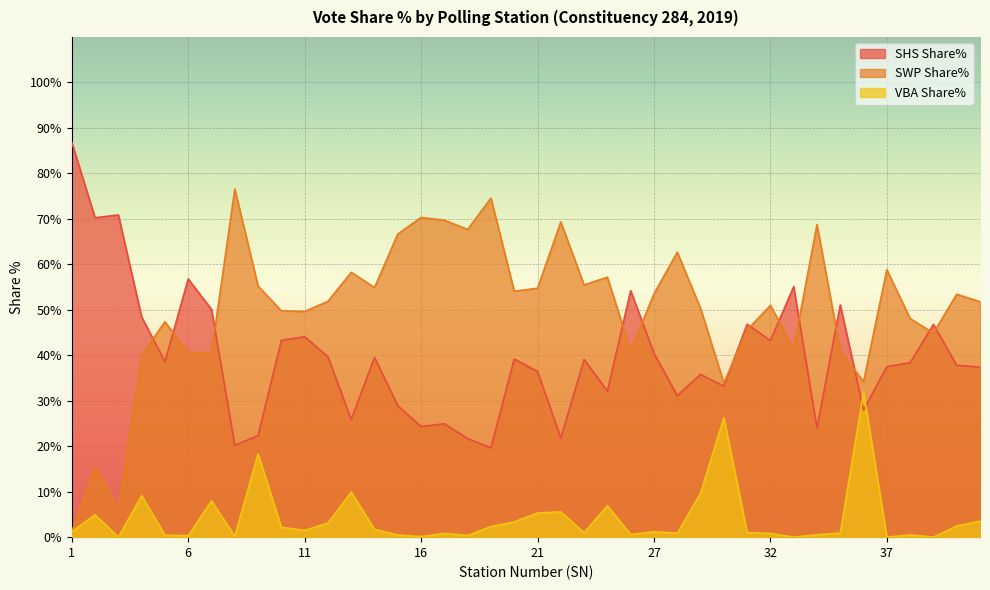

List the series in order of their peak value, highest first.

SHS Share%, SWP Share%, VBA Share%